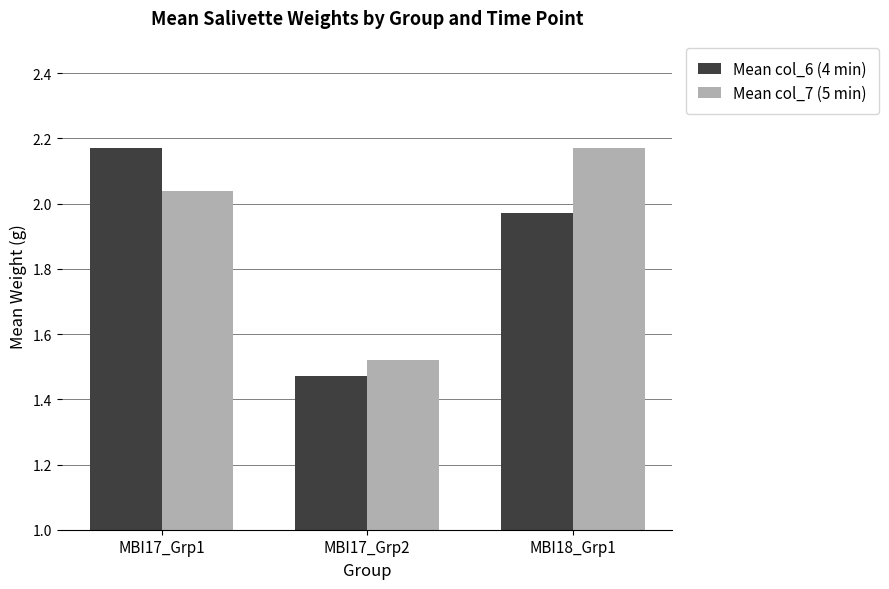

What is the total value across all series at MBI18_Grp1?

4.1